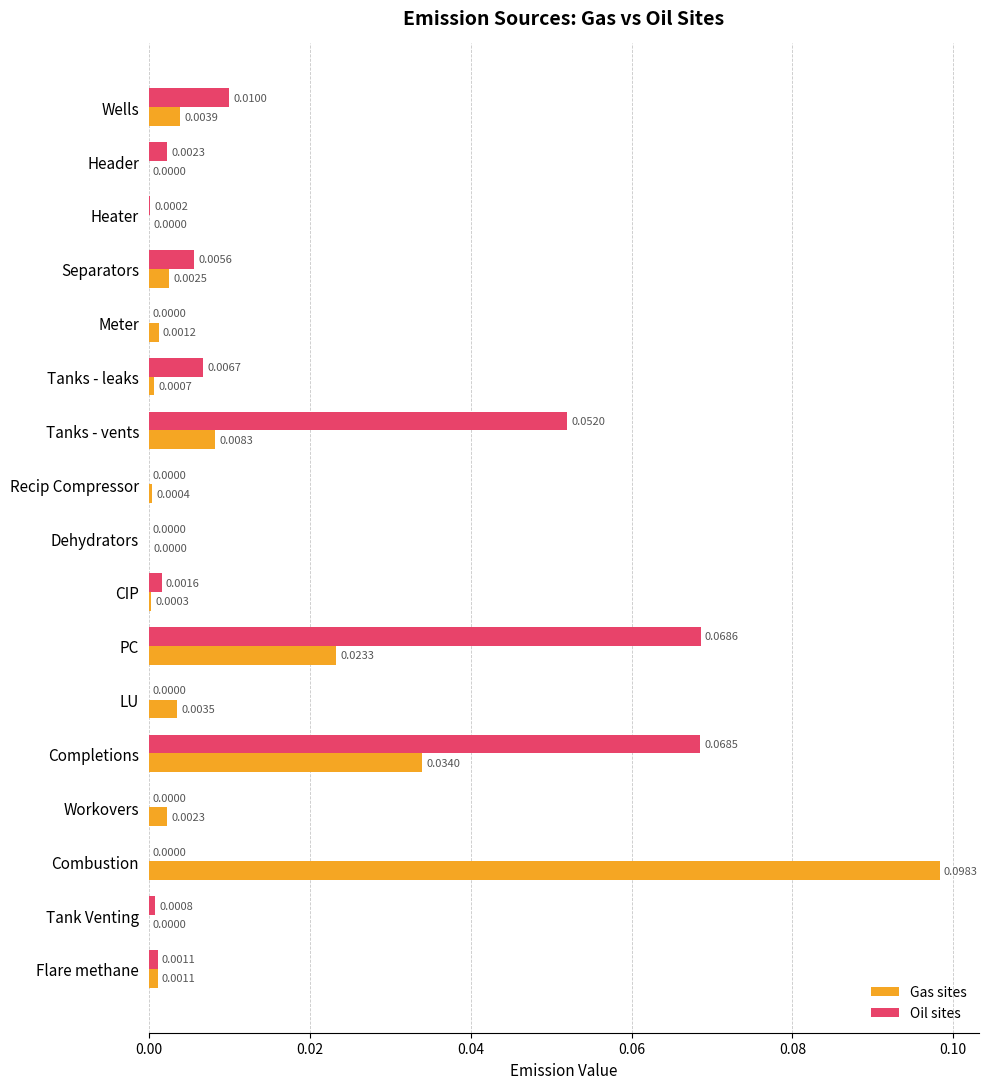

Which category has the highest value across all series?

Combustion